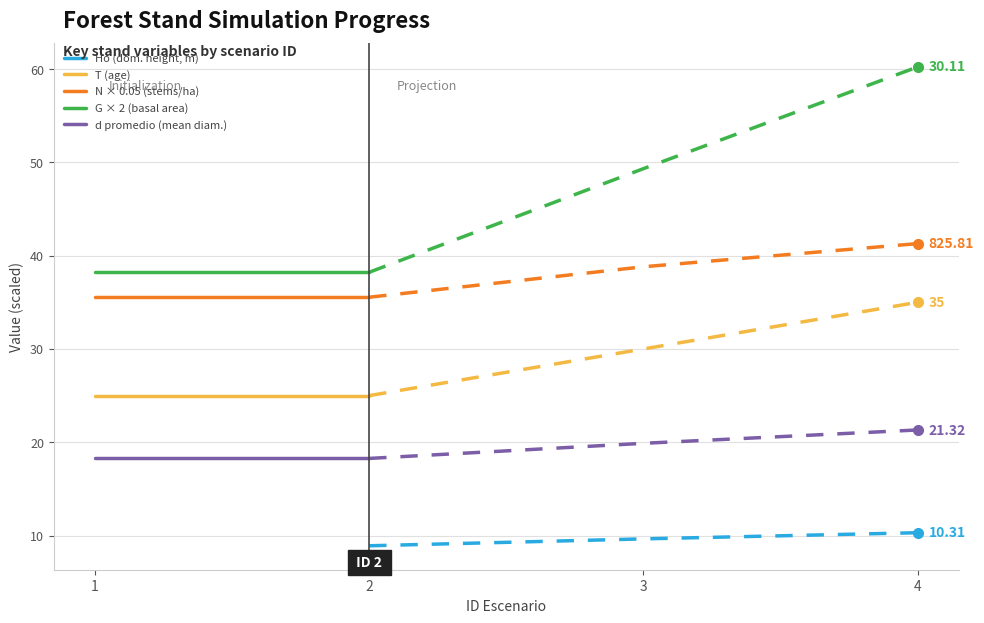

At how many categories does at least one series exceed 22?

2